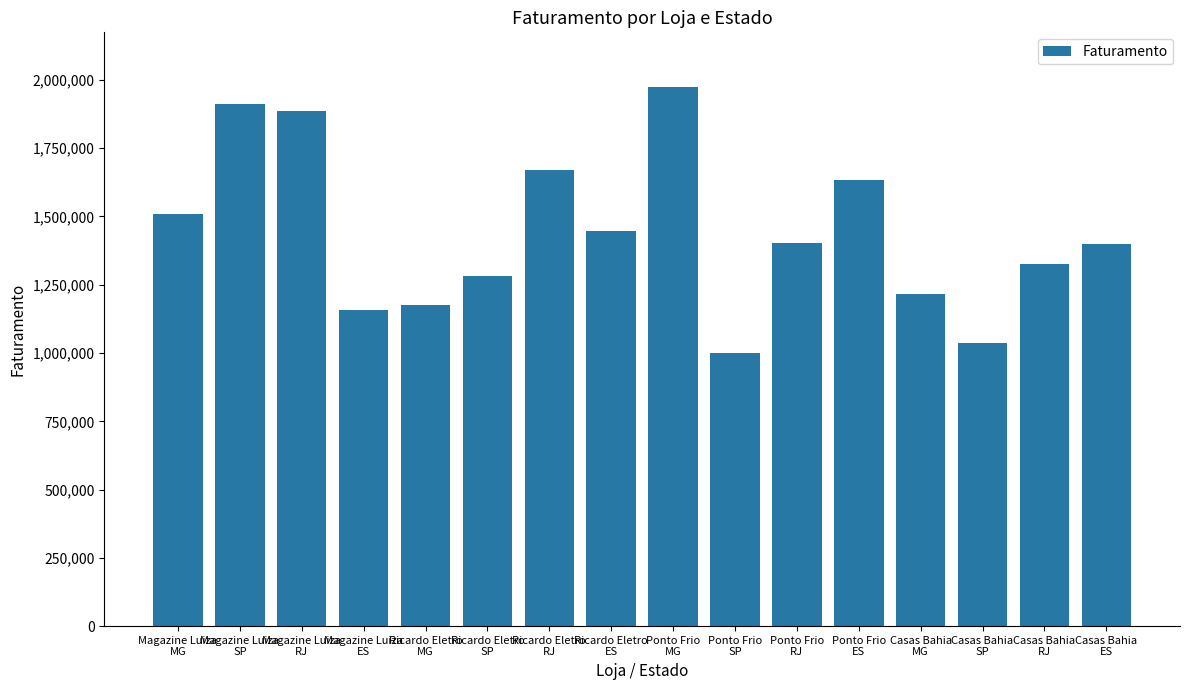

Between Ponto Frio
MG and Magazine Luiza
ES, which is larger?

Ponto Frio
MG